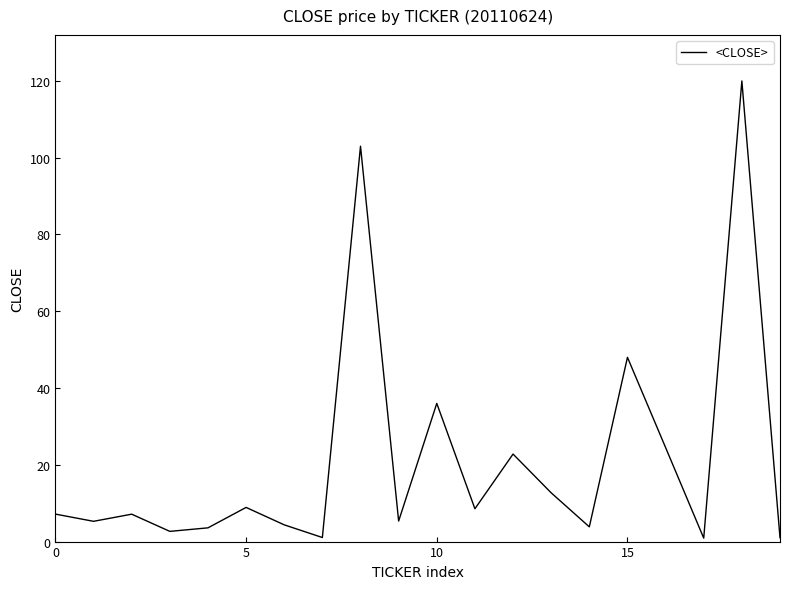

What is the difference between the maximum and minimum values?

119.1